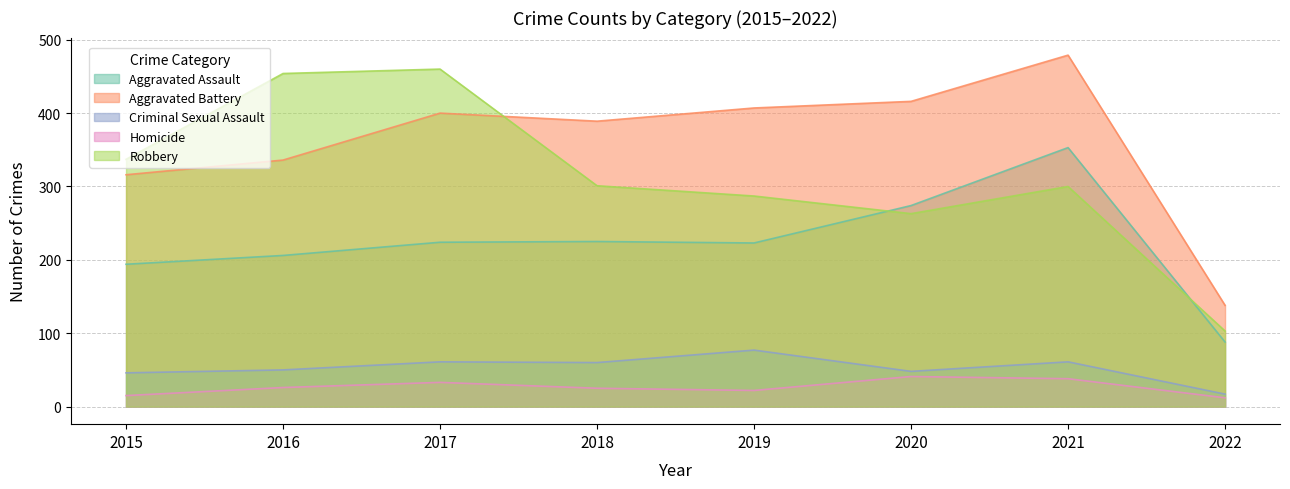

At which label does Aggravated Assault first exceed 224?

2018